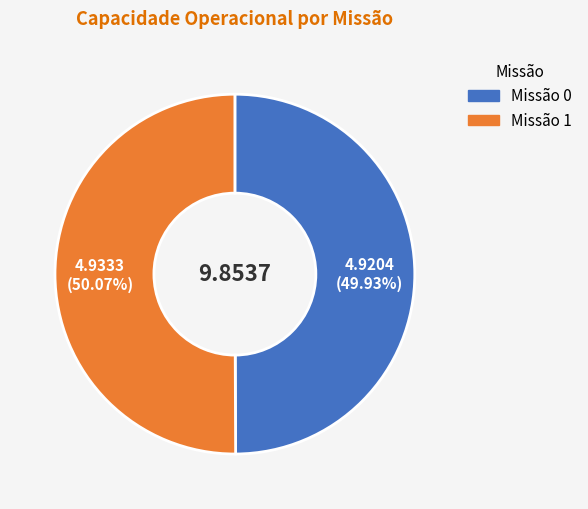

Is there a majority slice in this chart?

Yes